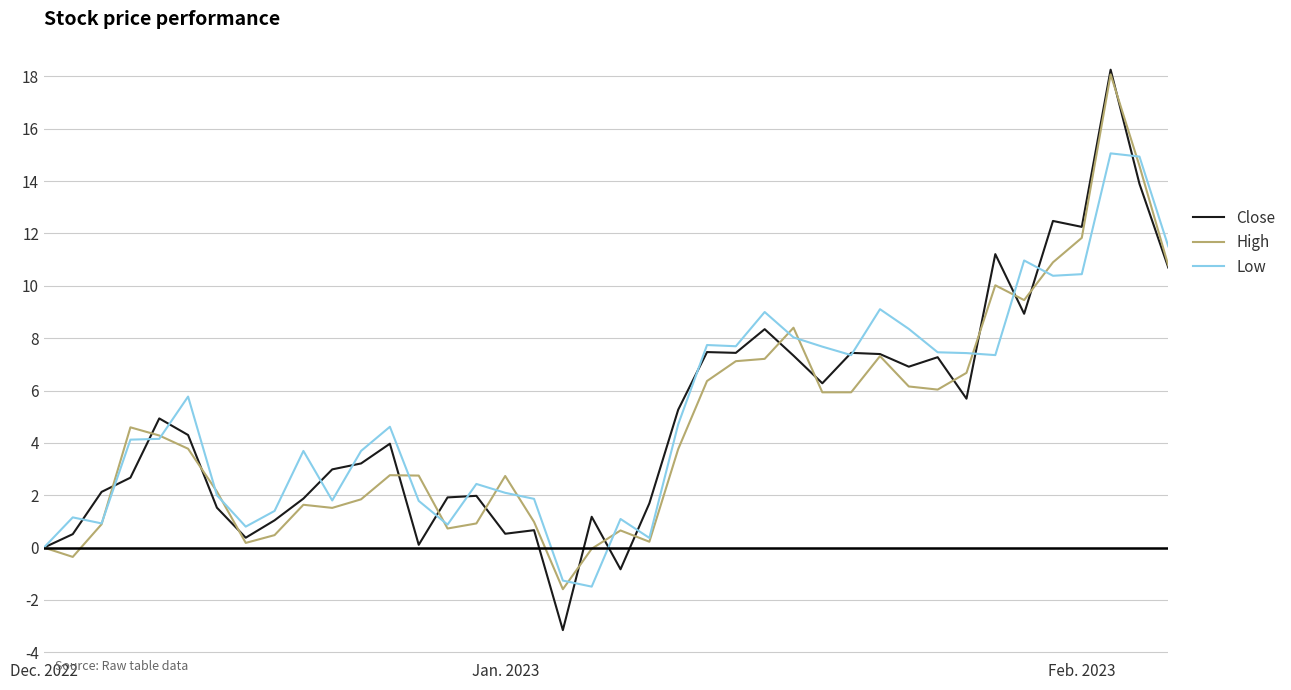

What is the smallest value displayed?

-3.2